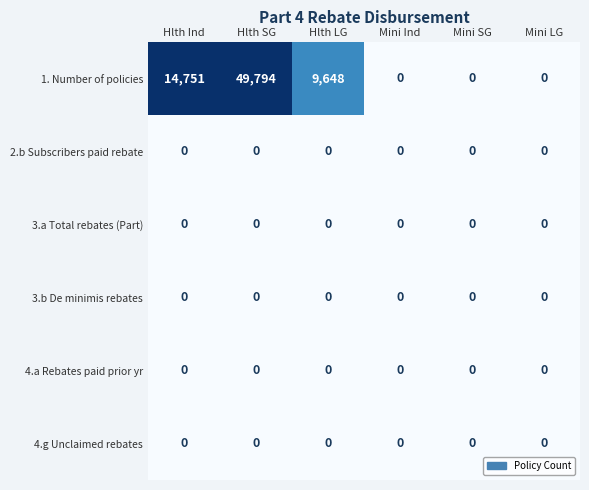

Count the 1. Number of policies values in the range 0 to 14751.

5